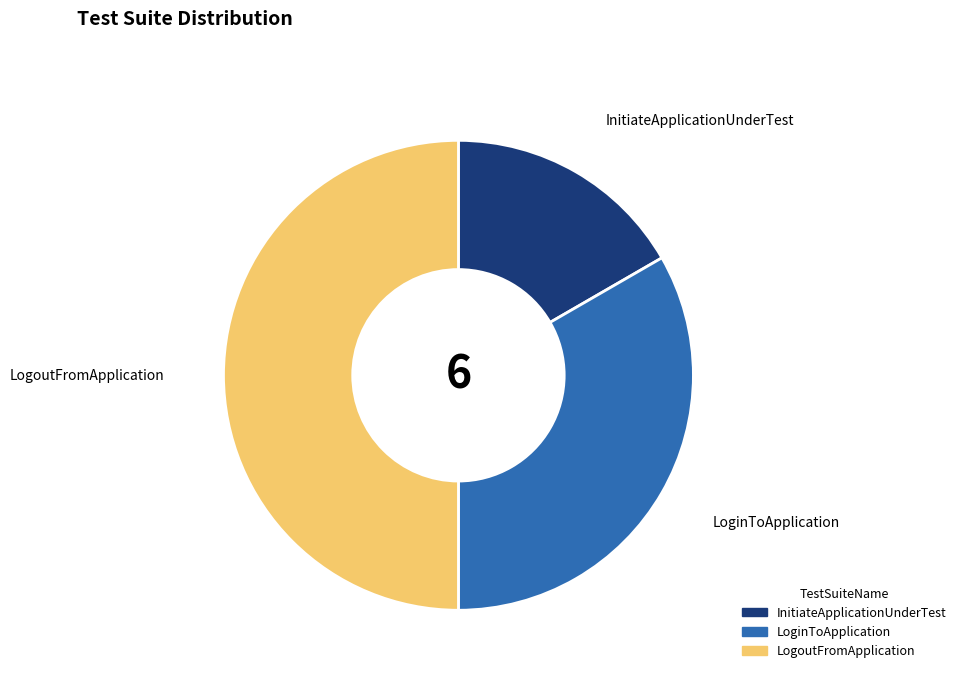

Is the sum of InitiateApplicationUnderTest and LogoutFromApplication greater than half?

Yes